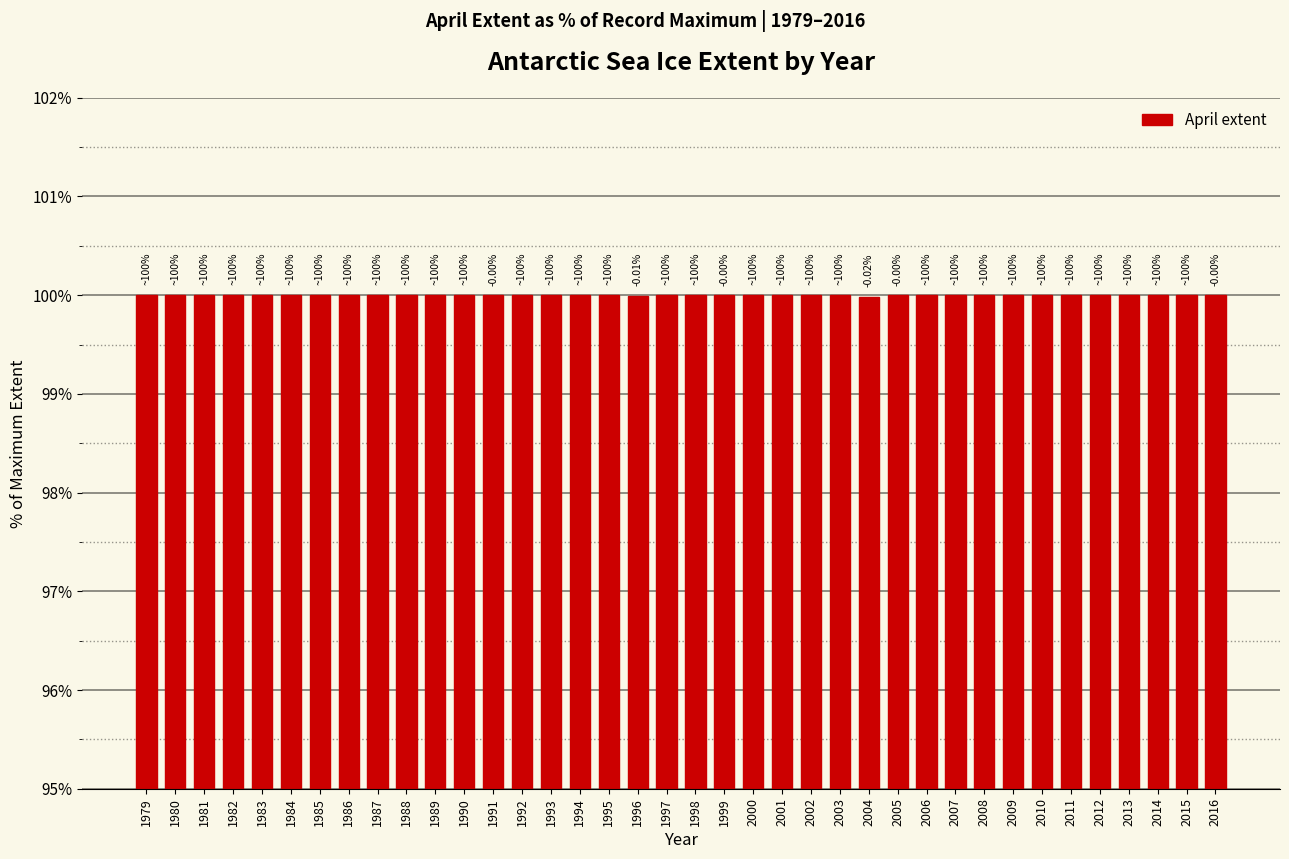

Count the number of data series in this chart.

1